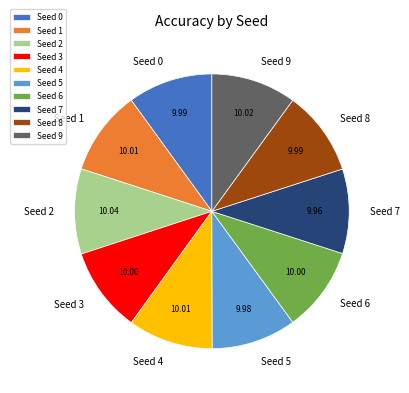

Is there any slice that represents more than half of the pie?

No